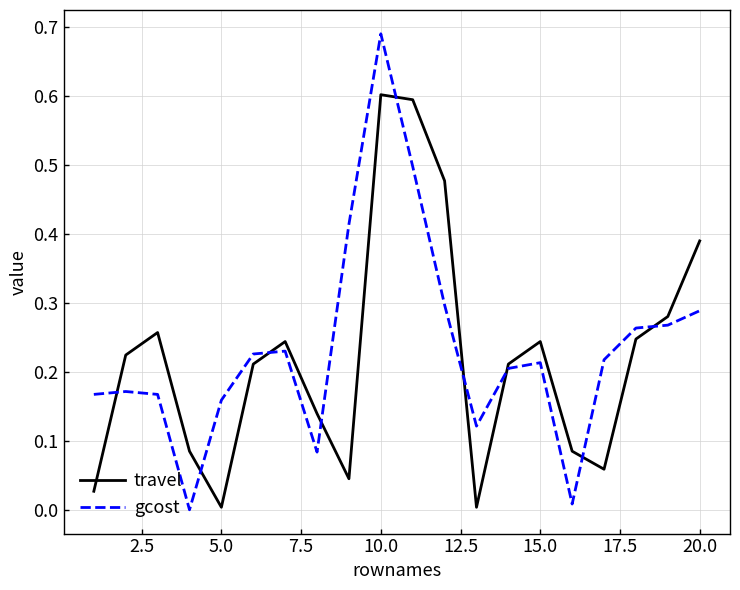

Which series has the widest spread of values?

gcost